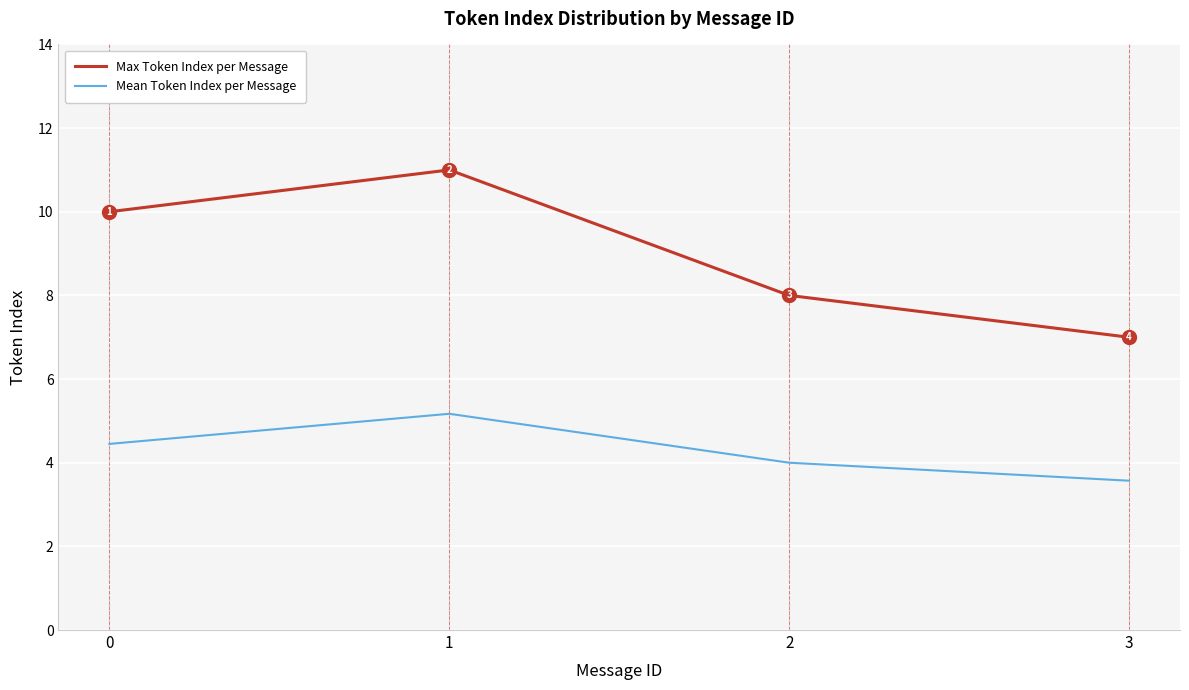

Which category has the lowest value in the Mean Token Index per Message series?

3